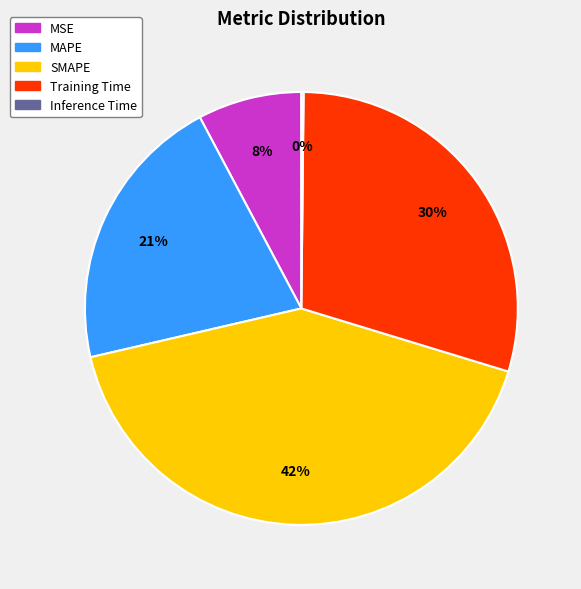

Which slice is the largest?

SMAPE